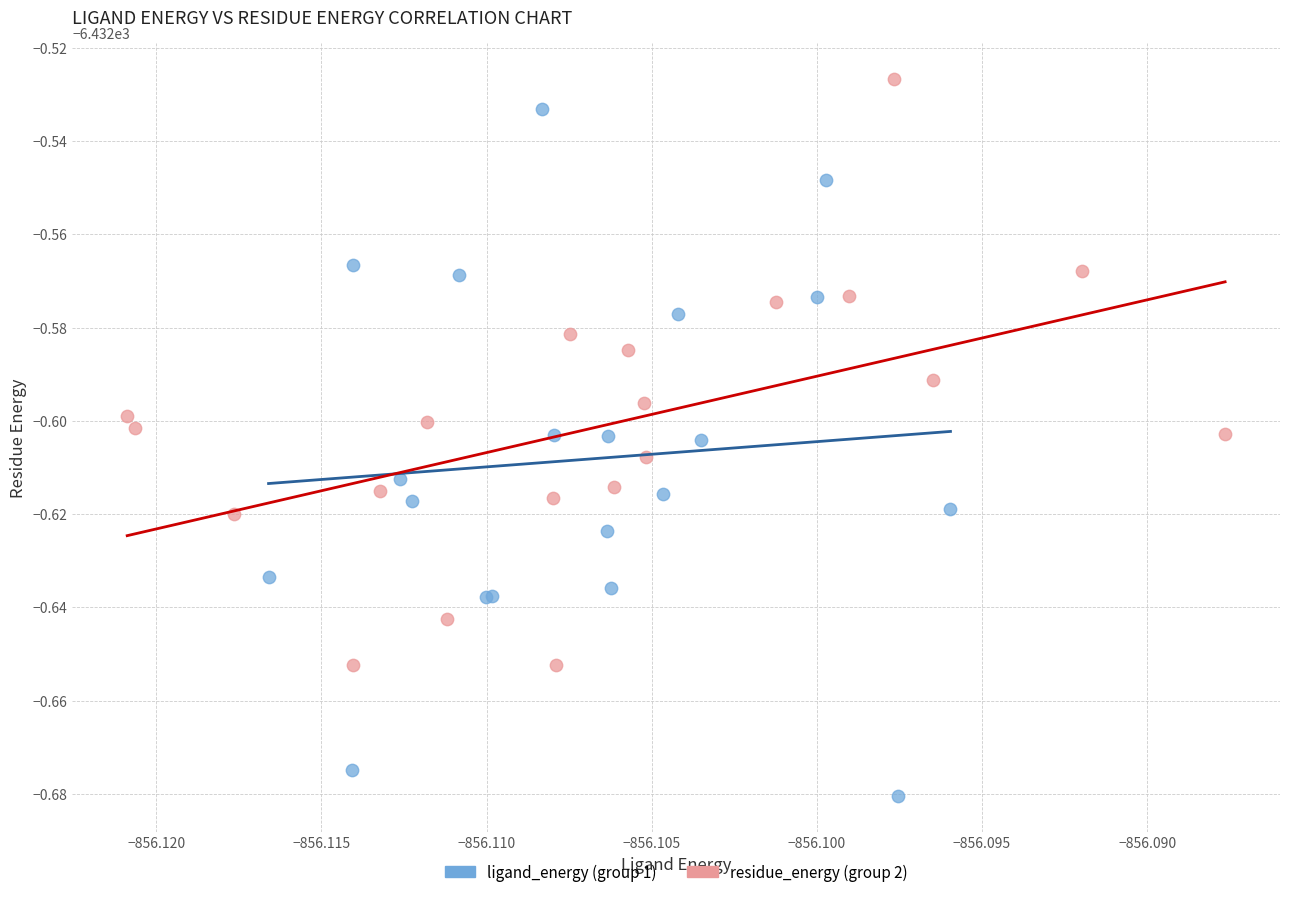

Which series reaches the maximum Y coordinate?

residue_energy (group 2)